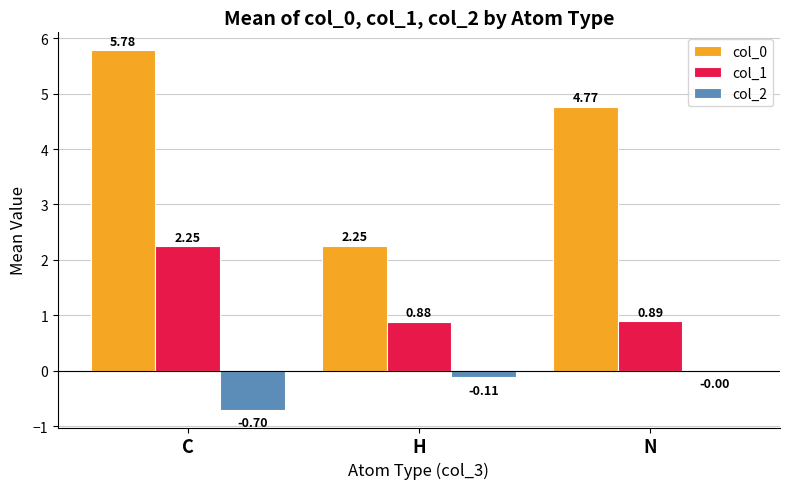

How many data points in col_0 are above 4?

2